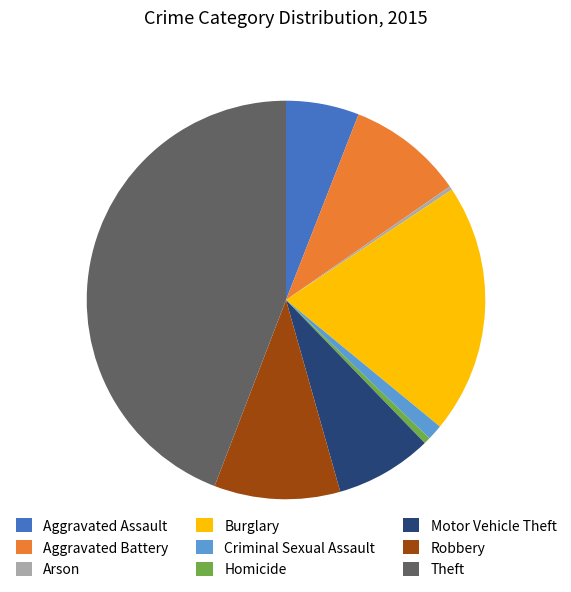

Is Robbery the majority of the pie?

No